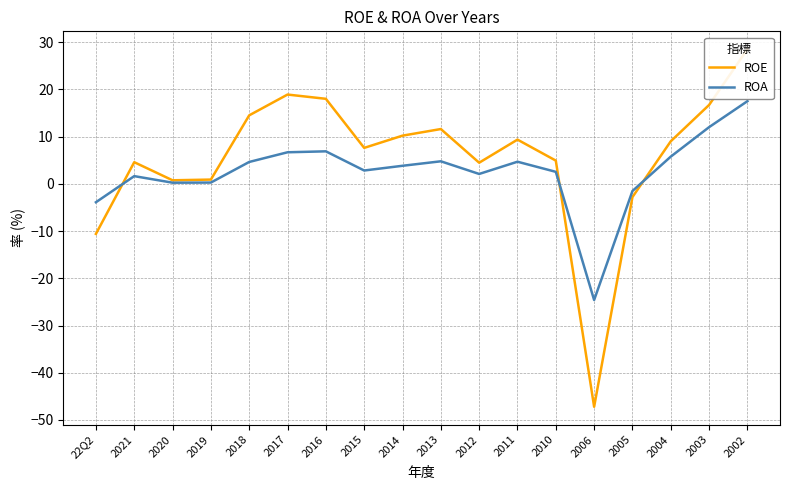

How many series are shown in this chart?

2